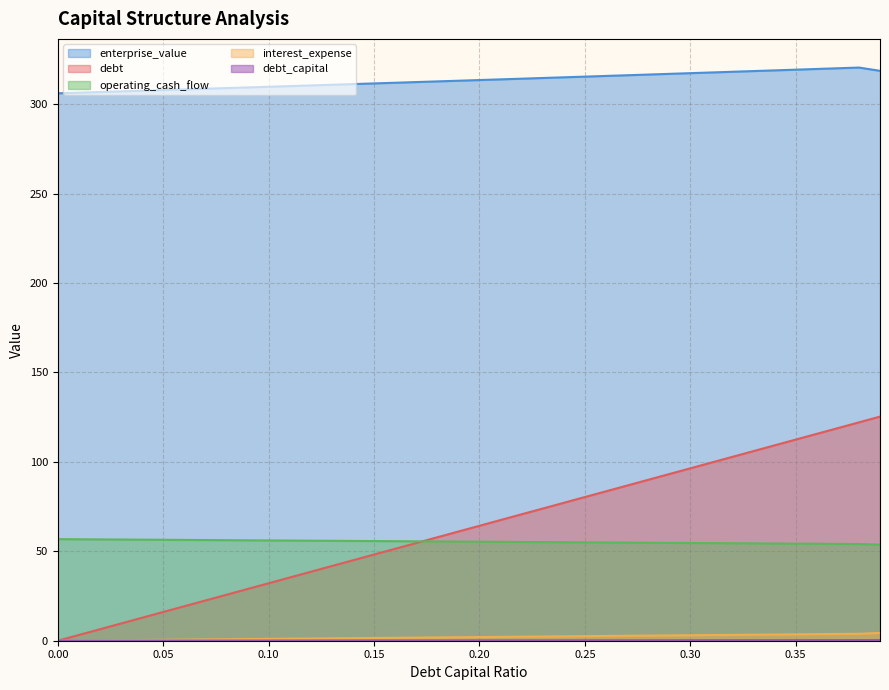

What is the difference between the maximum and minimum values in the operating_cash_flow series?

3.1